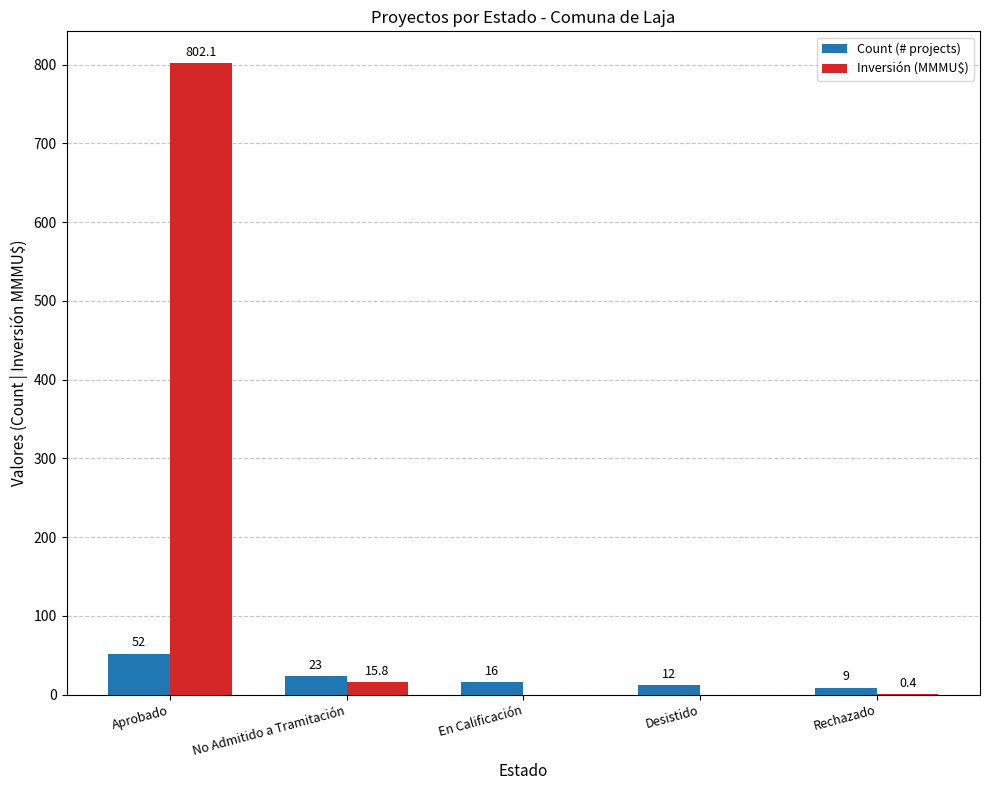

Is it true that Inversión (MMMU$) equals 478.0 at Desistido?

False